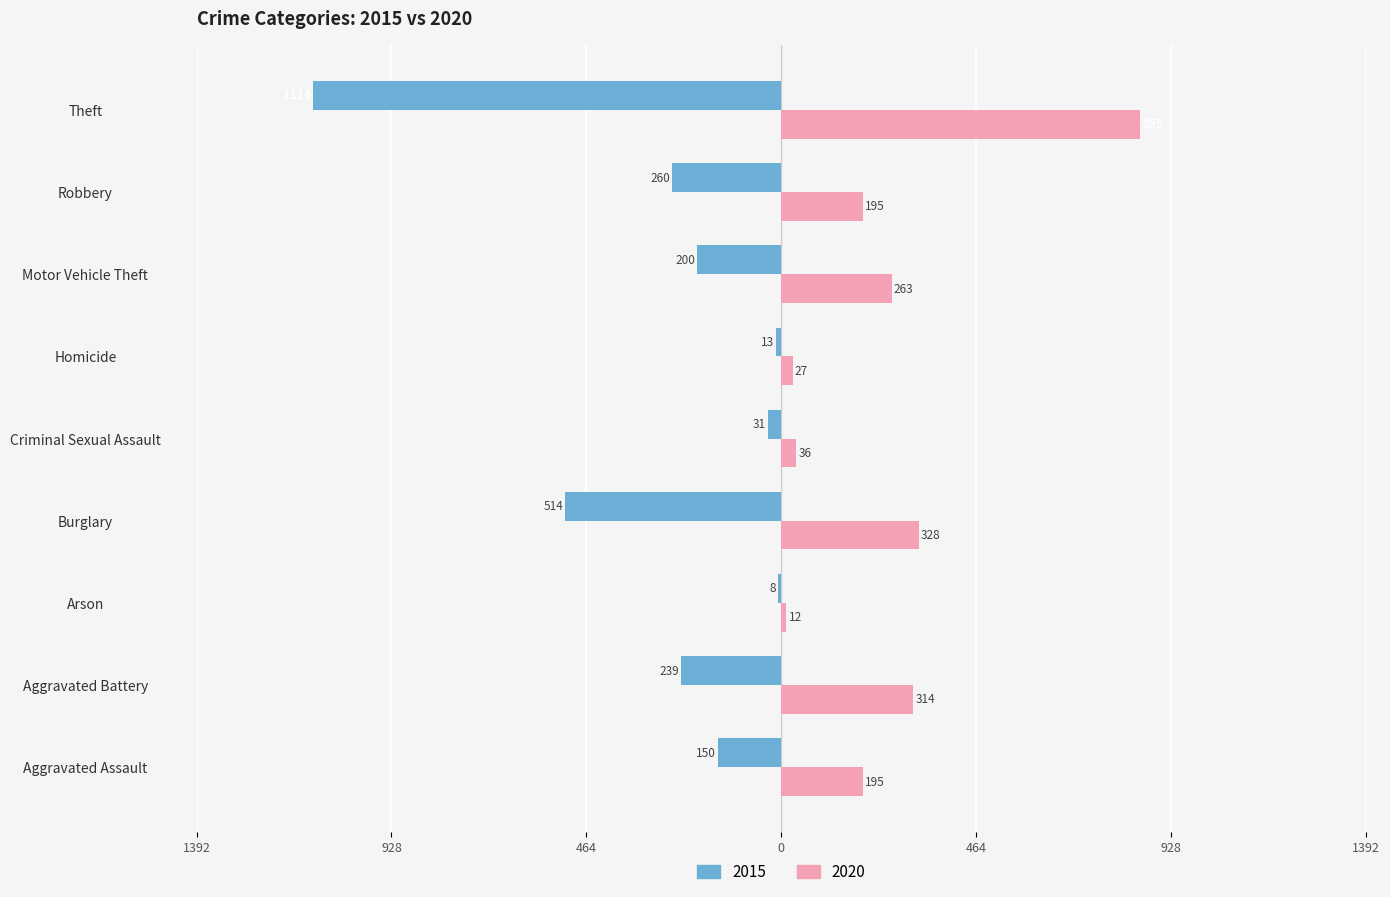

What are all the series names shown in the legend?

2015, 2020